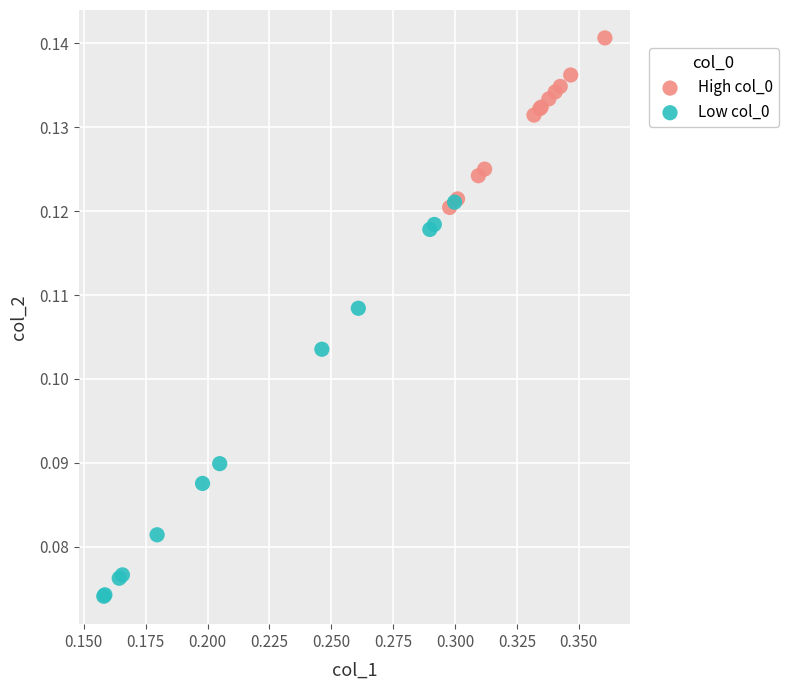

Which series has the widest spread of Y values?

Low col_0